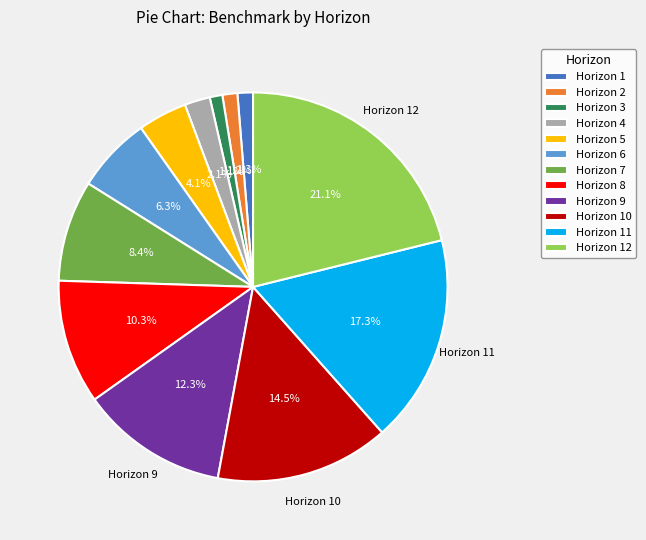

To the nearest percent, what is the average slice percentage?

8%